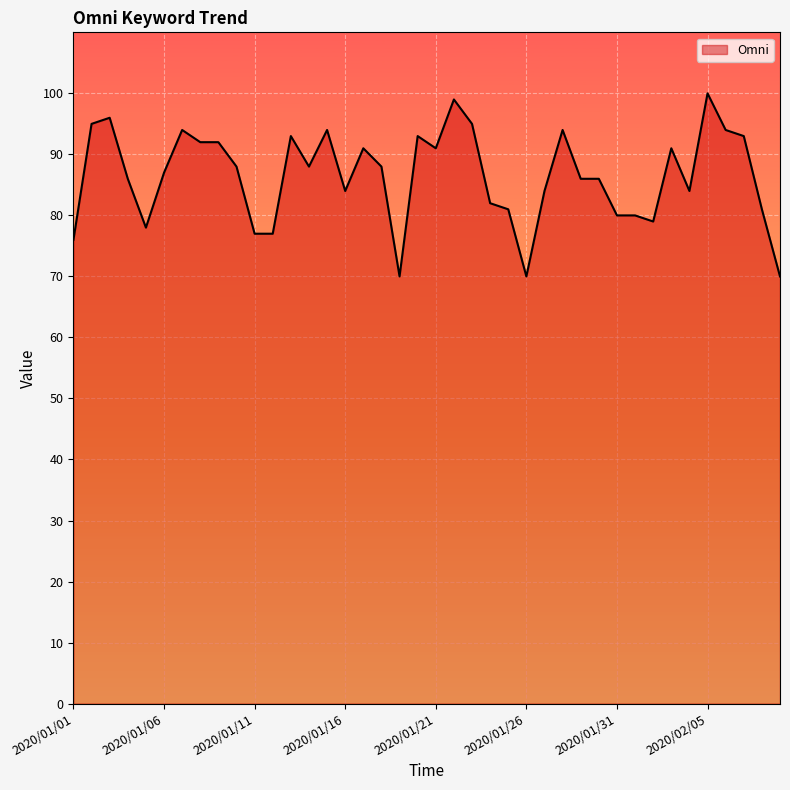

Which has a higher value, 2020/01/06 or 2020/01/16?

2020/01/06